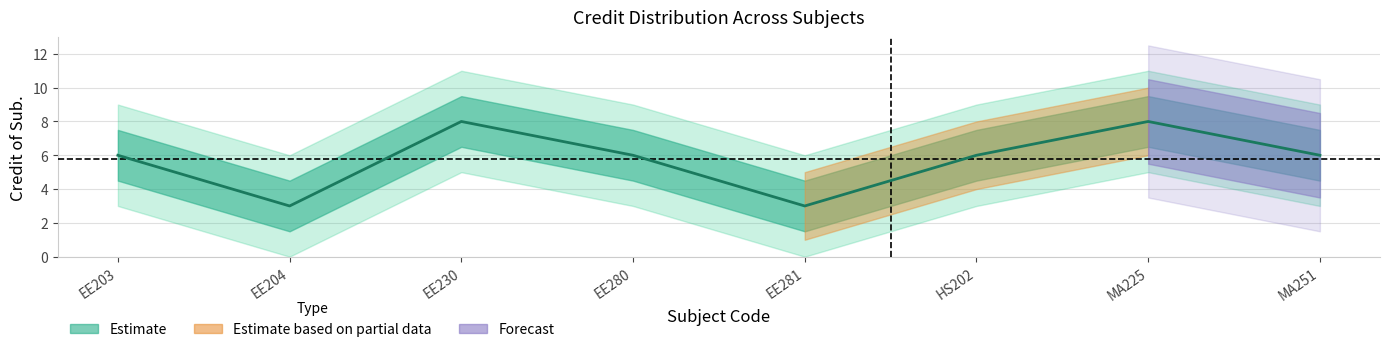

Reading left to right, what are all the values shown in this chart?

EE203=6	EE204=3	EE230=8	EE280=6	EE281=3	HS202=6	MA225=8	MA251=6